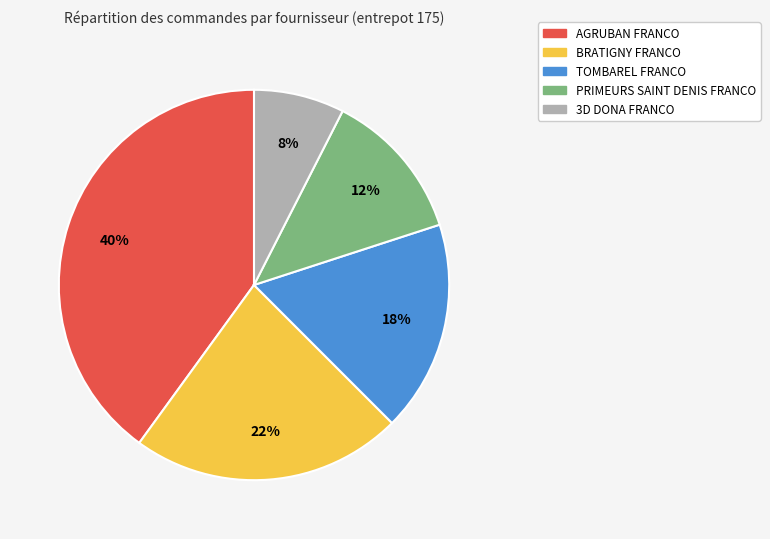

Rank the categories by value from highest to lowest.

AGRUBAN FRANCO, BRATIGNY FRANCO, TOMBAREL FRANCO, PRIMEURS SAINT DENIS FRANCO, 3D DONA FRANCO